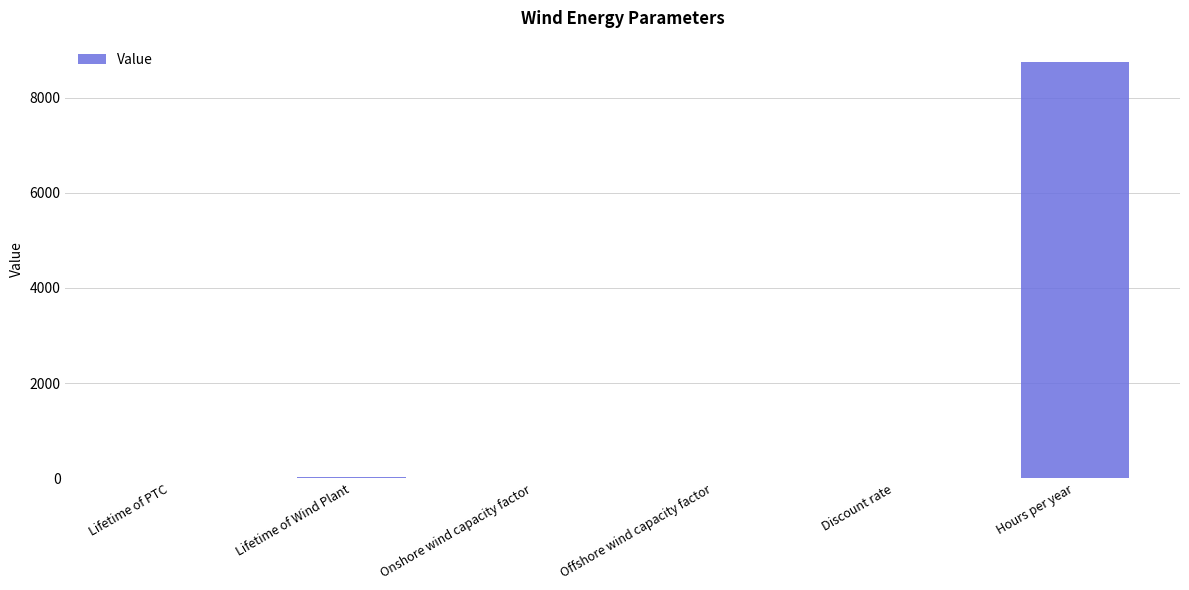

Is it true that the value at Hours per year is 12469.9?

False